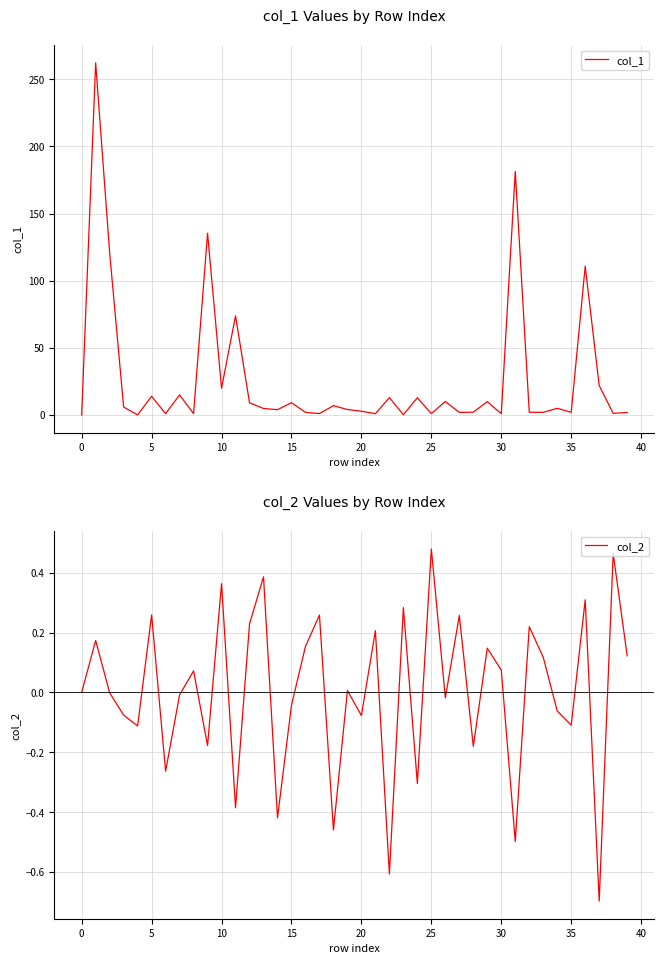

How many interior local peaks does the col_1 series have?

14